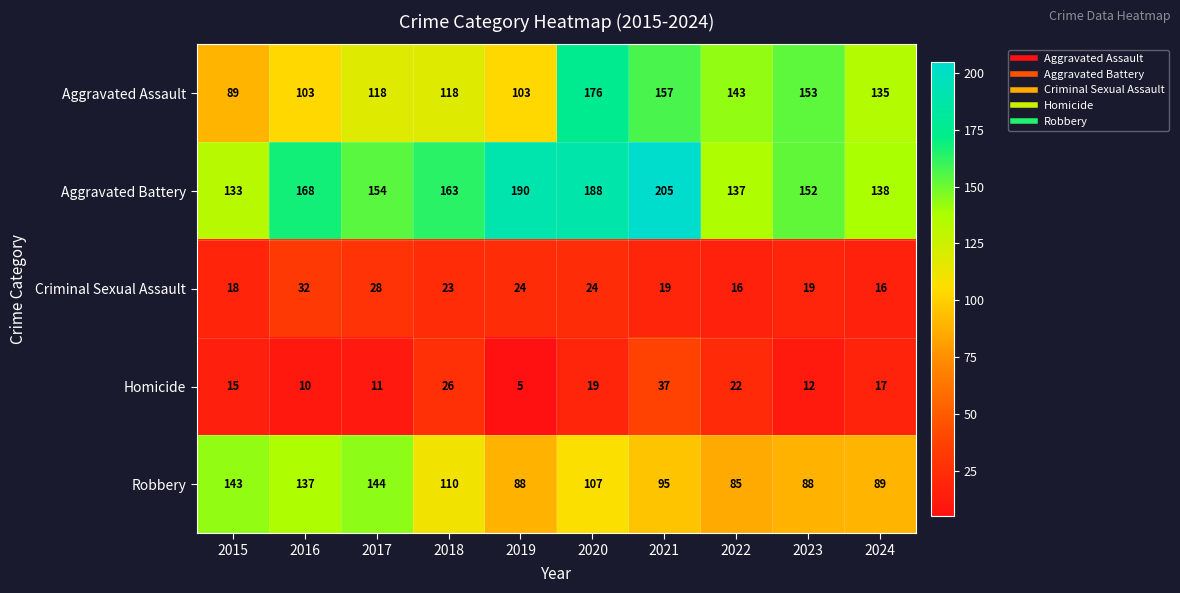

At which category does the chart reach its peak across all series?

2021